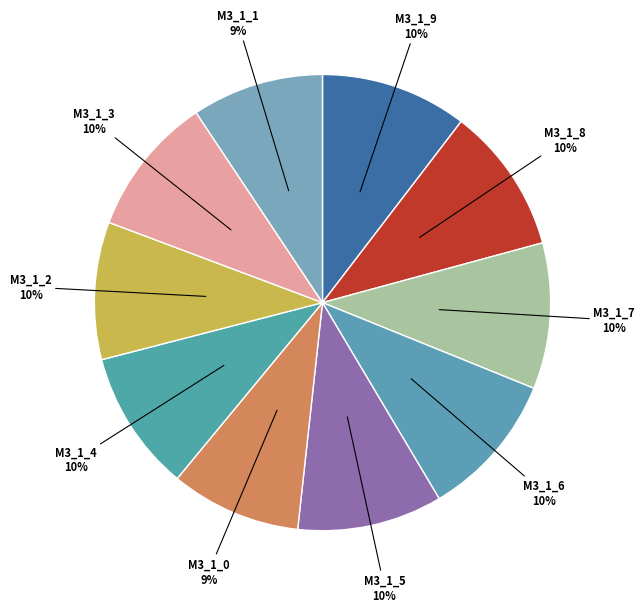

How many segments does this pie chart have?

10